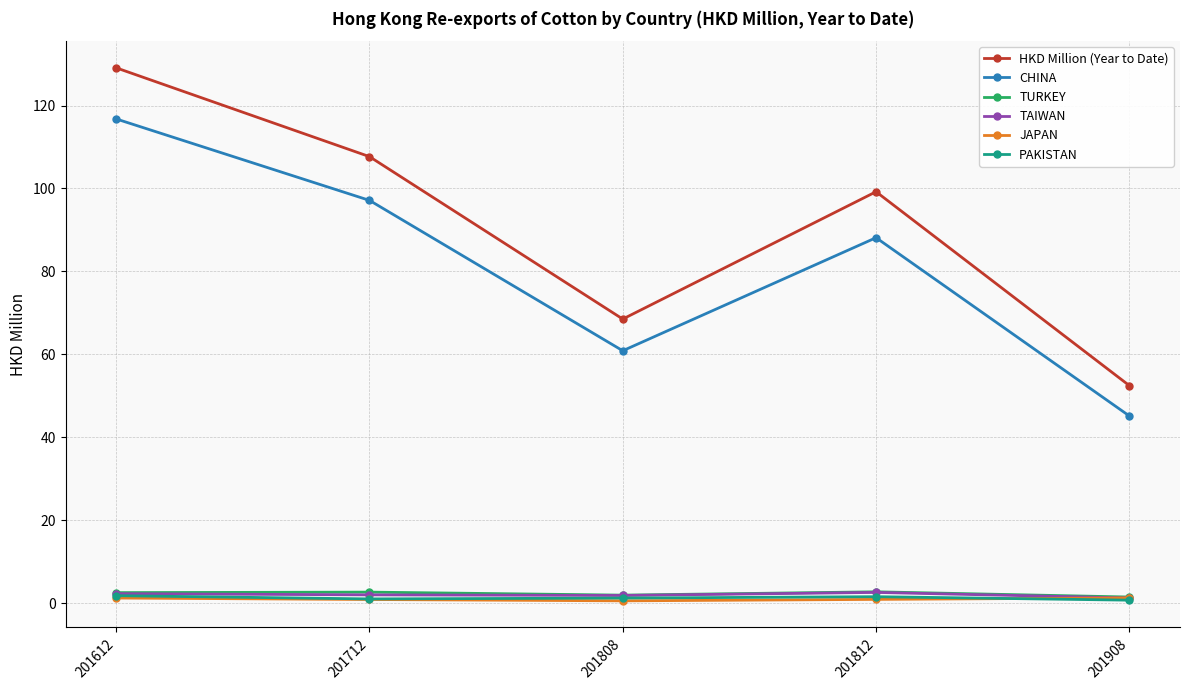

What is the value of the CHINA point at the 2nd from the left?

97.1